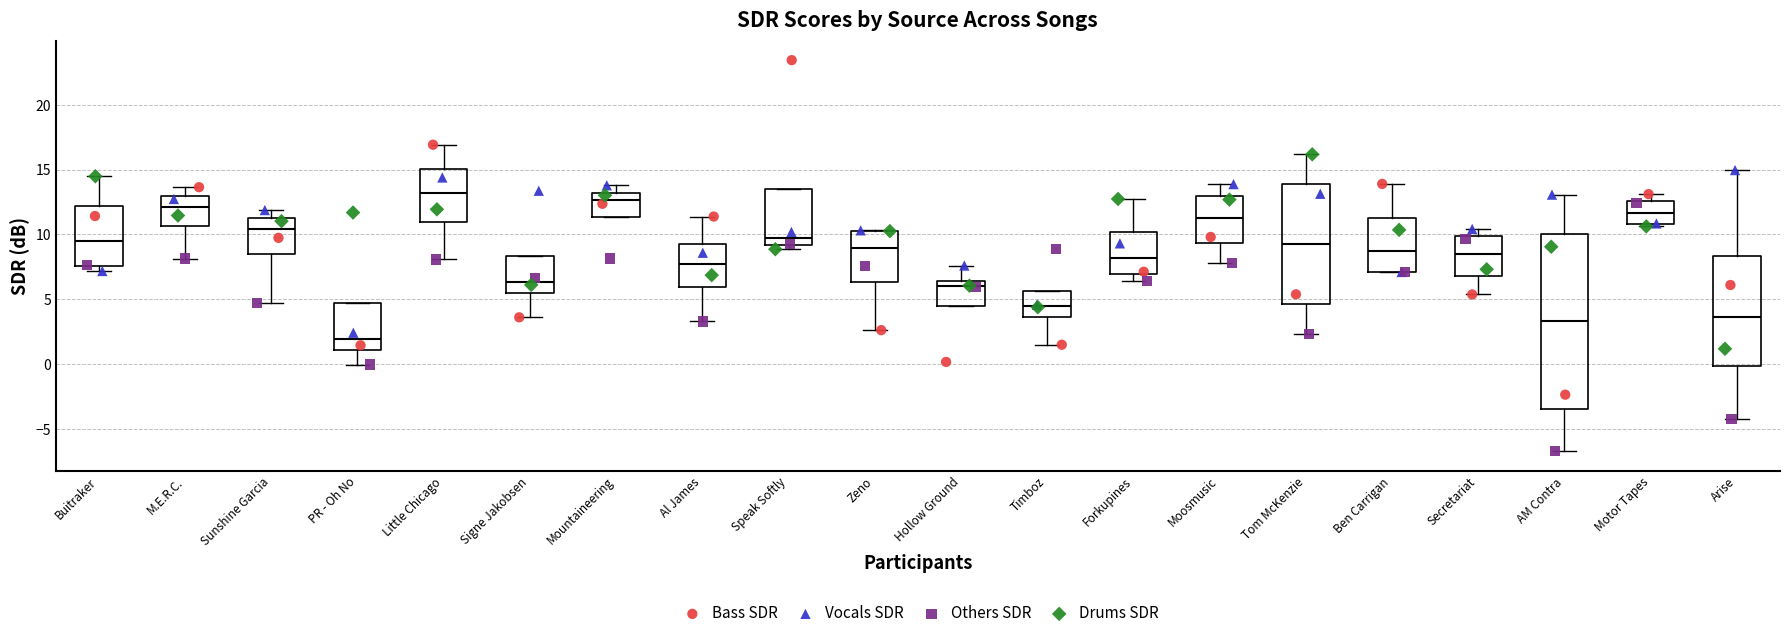

Comparing the boxes themselves (not the whiskers), which one is the tallest?

AM Contra